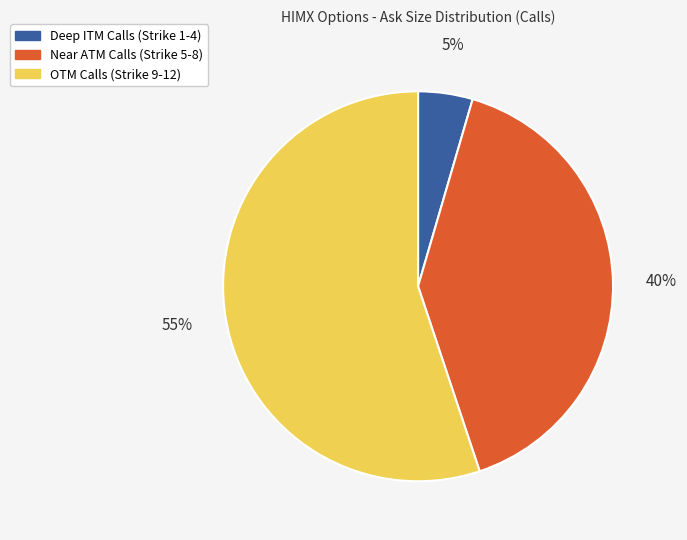

Is there any slice that represents more than half of the pie?

Yes